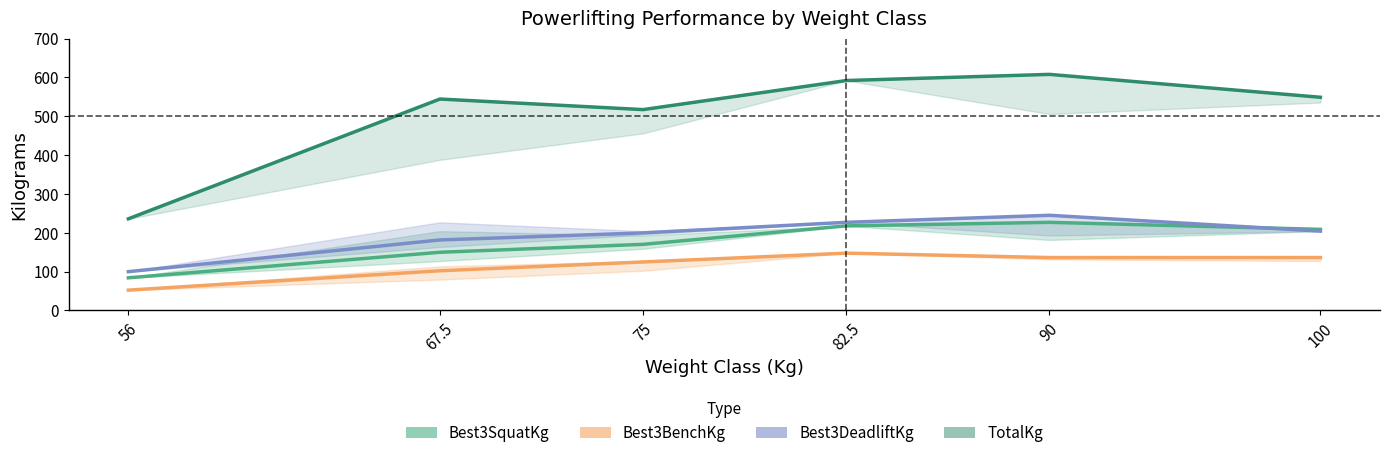

What is the label of the 6th point from the right?

56